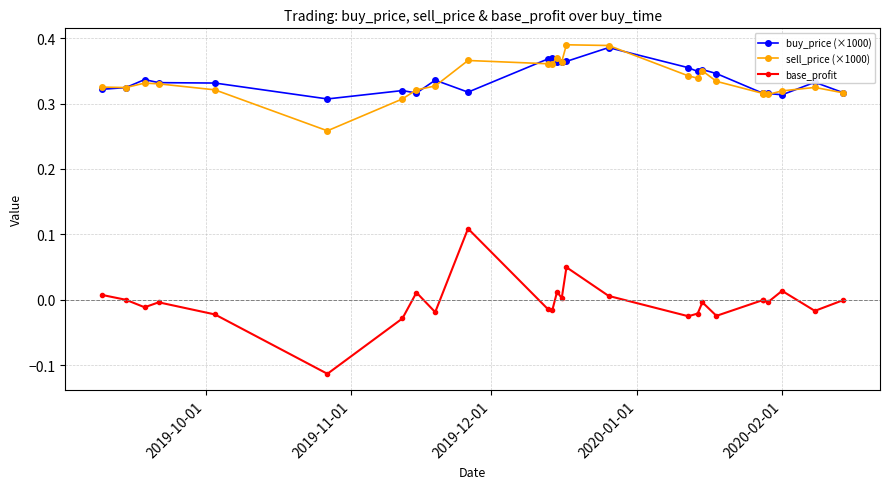

How many data points in base_profit are above 0?

8